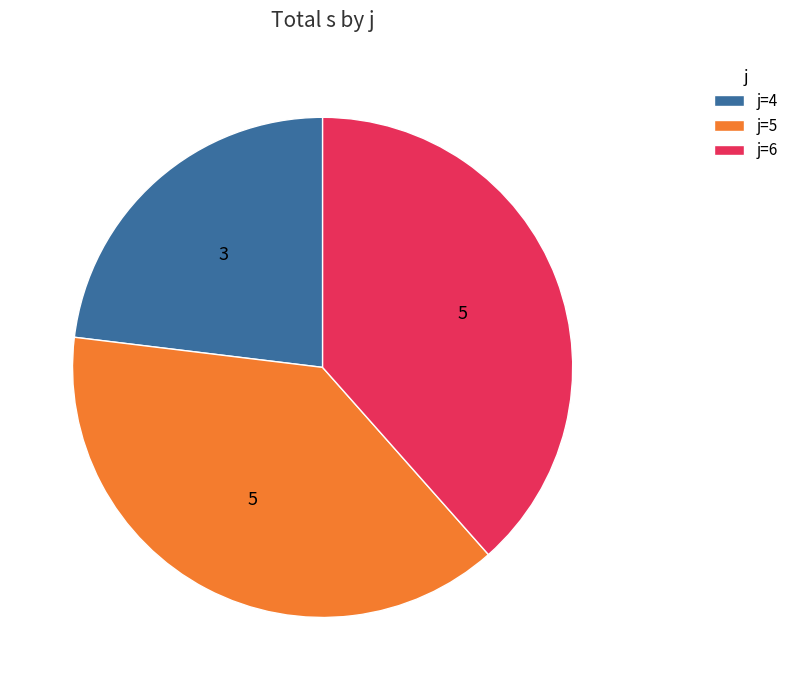

True or false: j=5 accounts for 38% of the total.

True